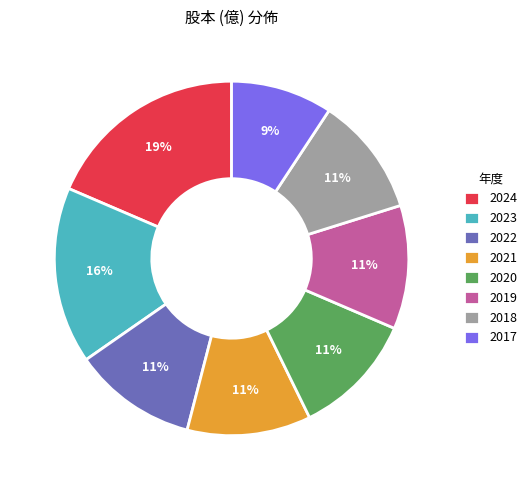

To the nearest percent, what portion does 2020 represent?

11%